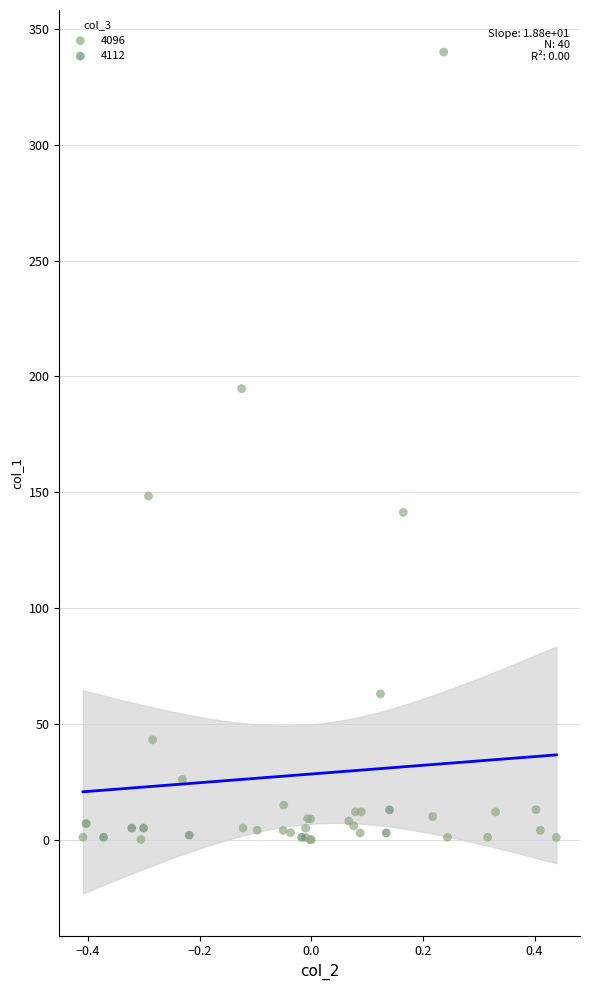

What are all the series names shown in the legend?

4096, 4112